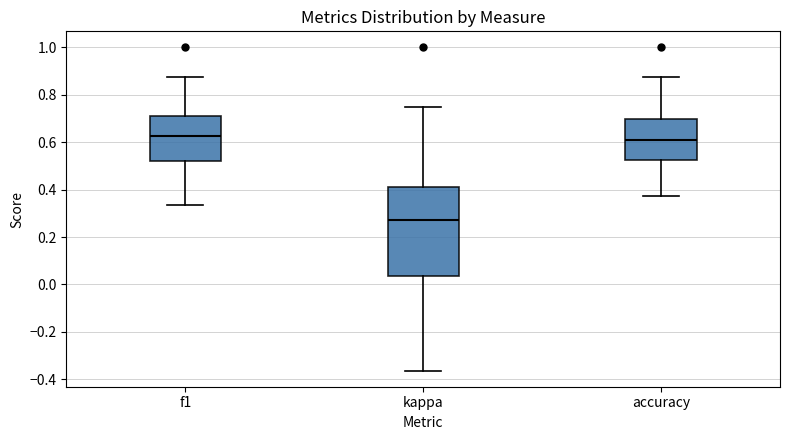

Which box's median line is the lowest?

kappa